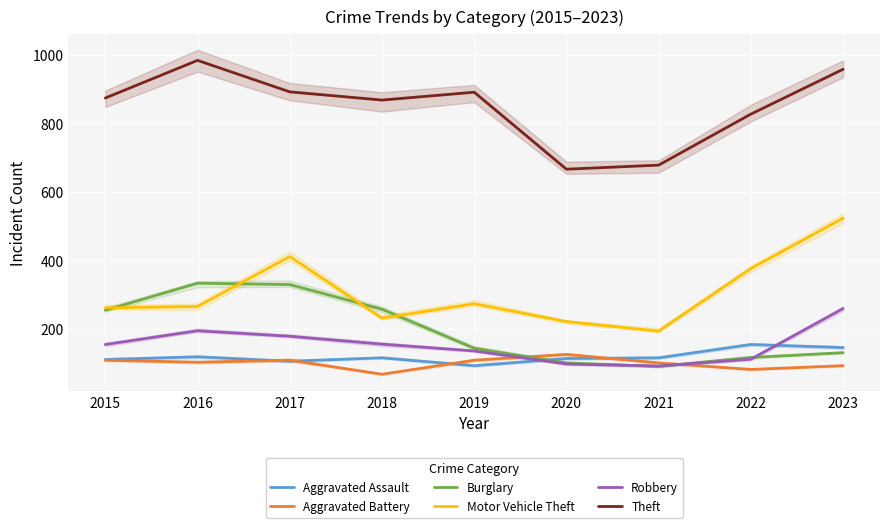

Where is the first local minimum for Burglary?

2021